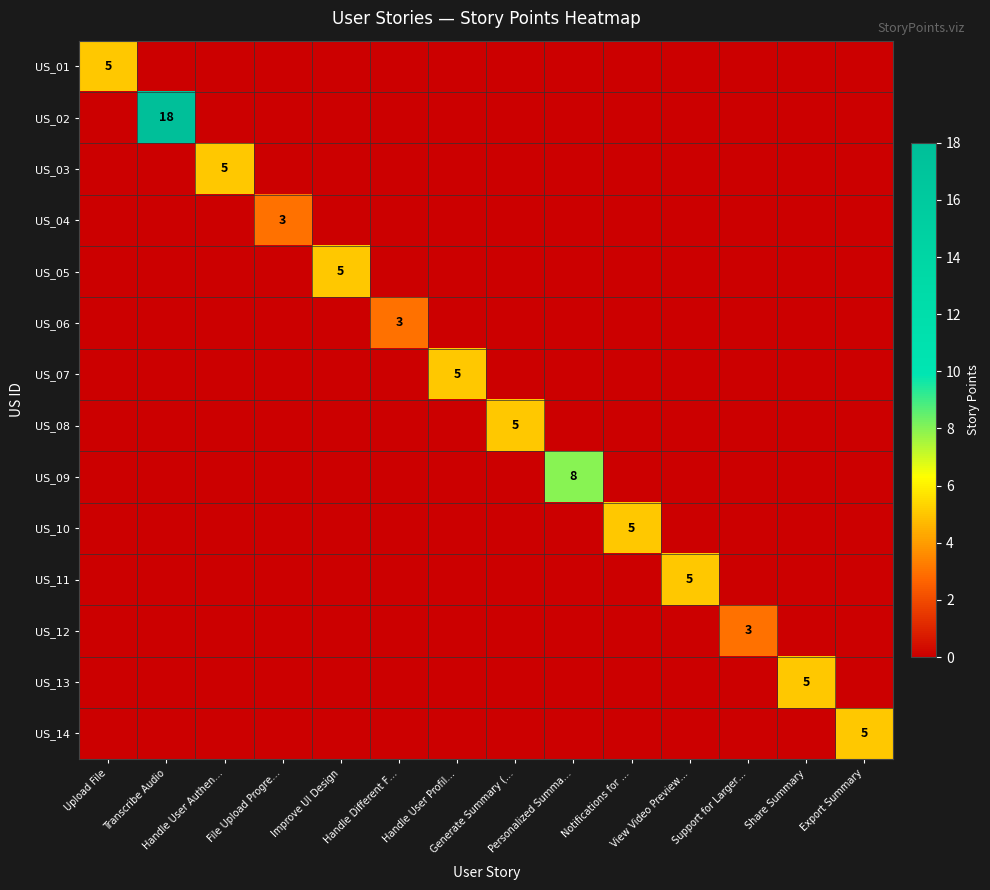

Which series has the largest range (max minus min)?

US_02